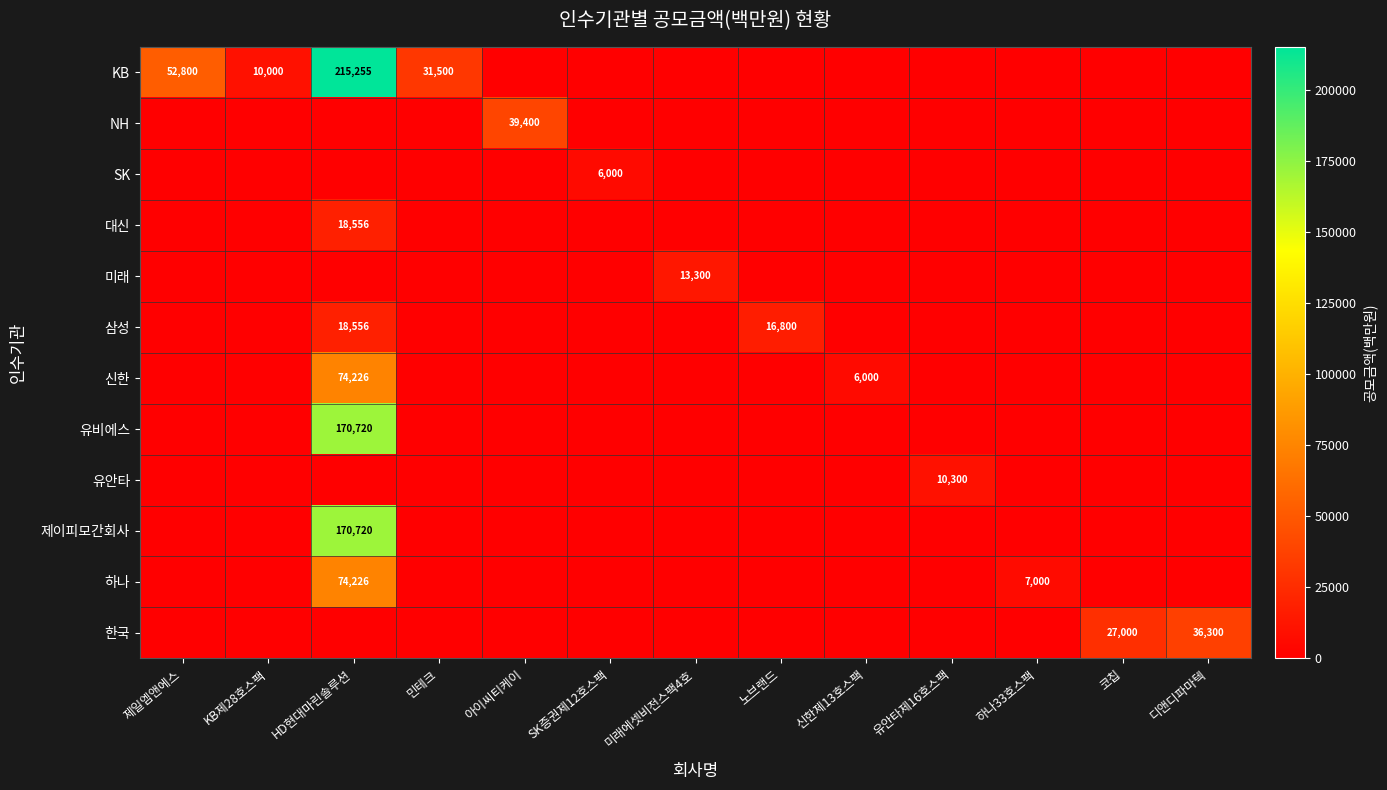

The value of 대신 at 유안타제16호스팩 is 9261.0. True or false?

False